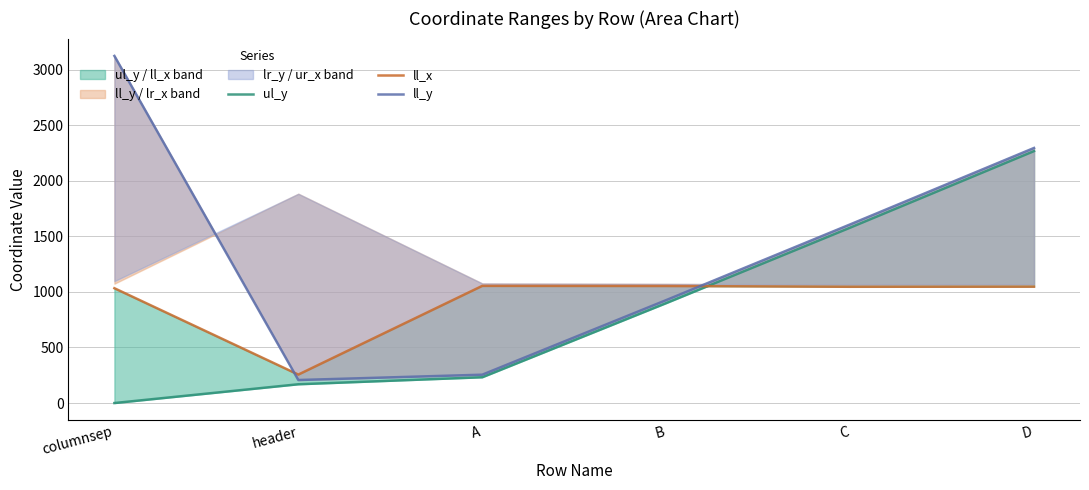

Is it true that ul_y equals 380 at A?

False